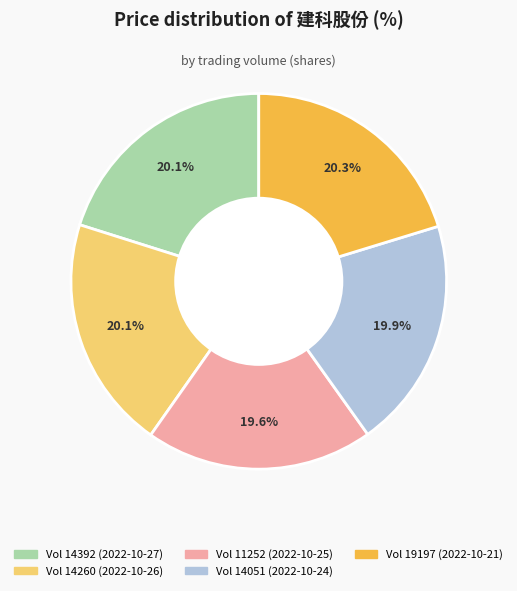

Is there any slice that represents more than half of the pie?

No